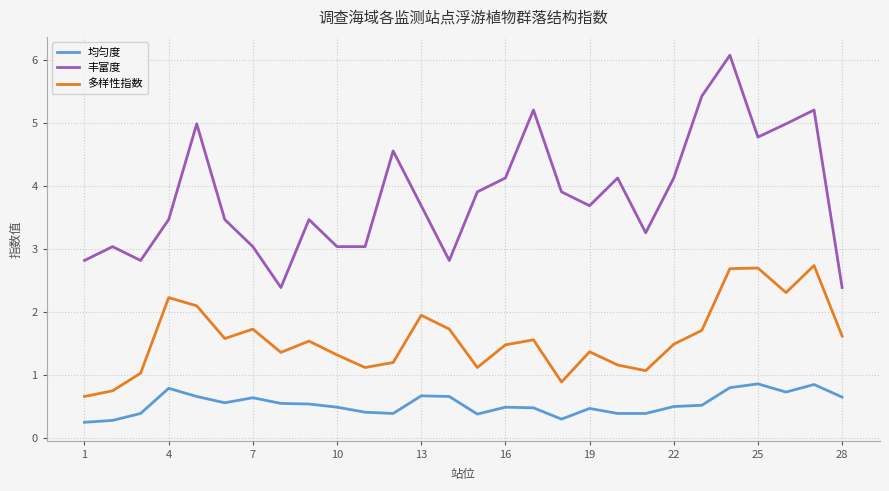

Which series has the widest spread of values?

丰富度